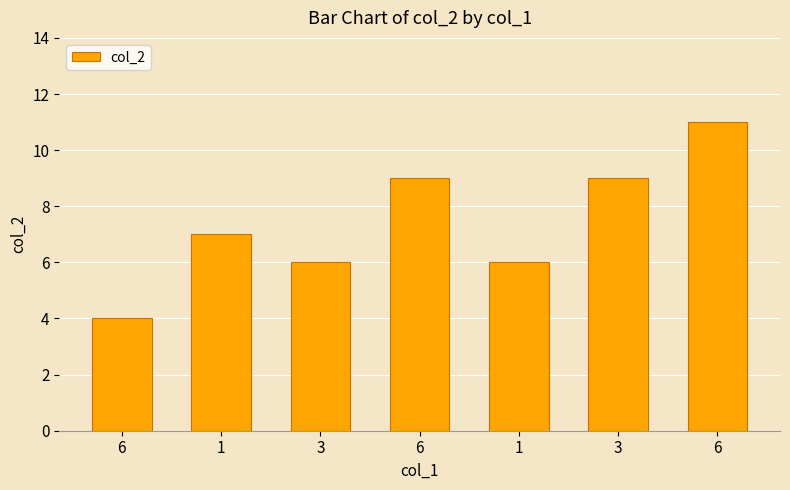

What is the value of the 6th bar from the left?

6